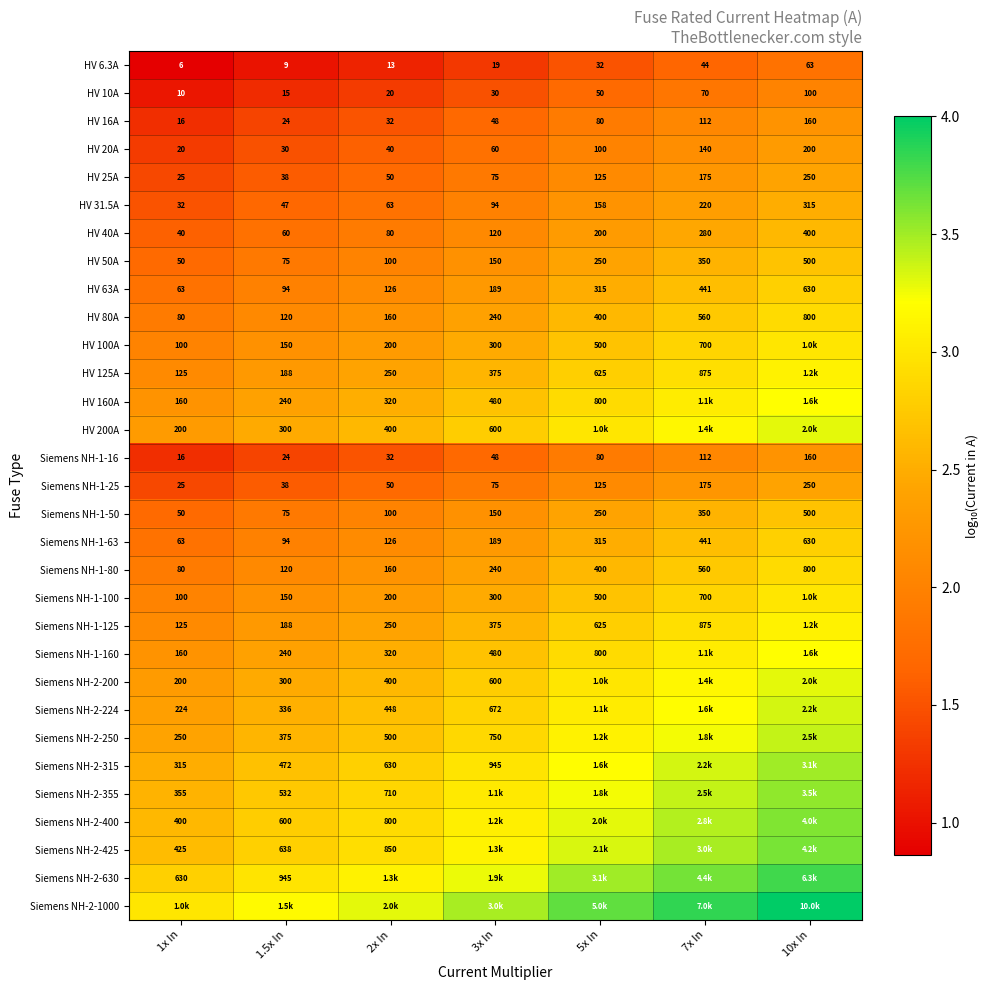

Is the value of Siemens NH-1-160 at 2x In greater than the value of HV 31.5A at 5x In?

Yes